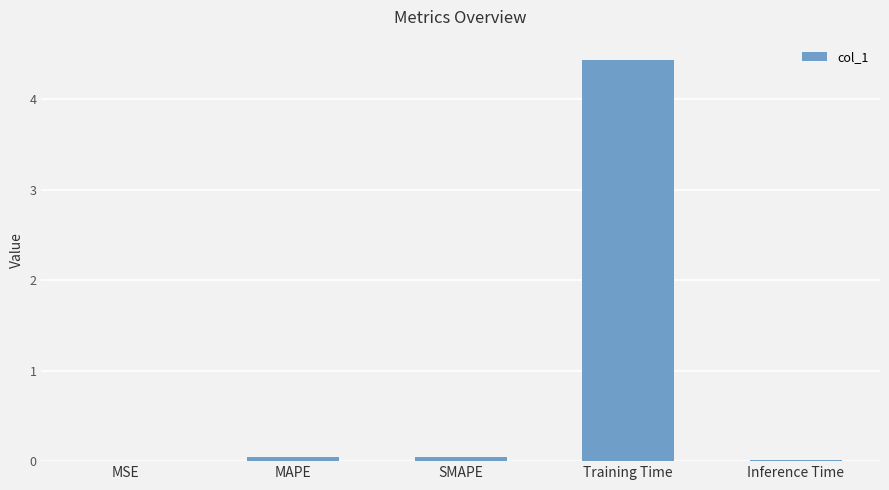

Is it true that the value at SMAPE is 0.0?

True